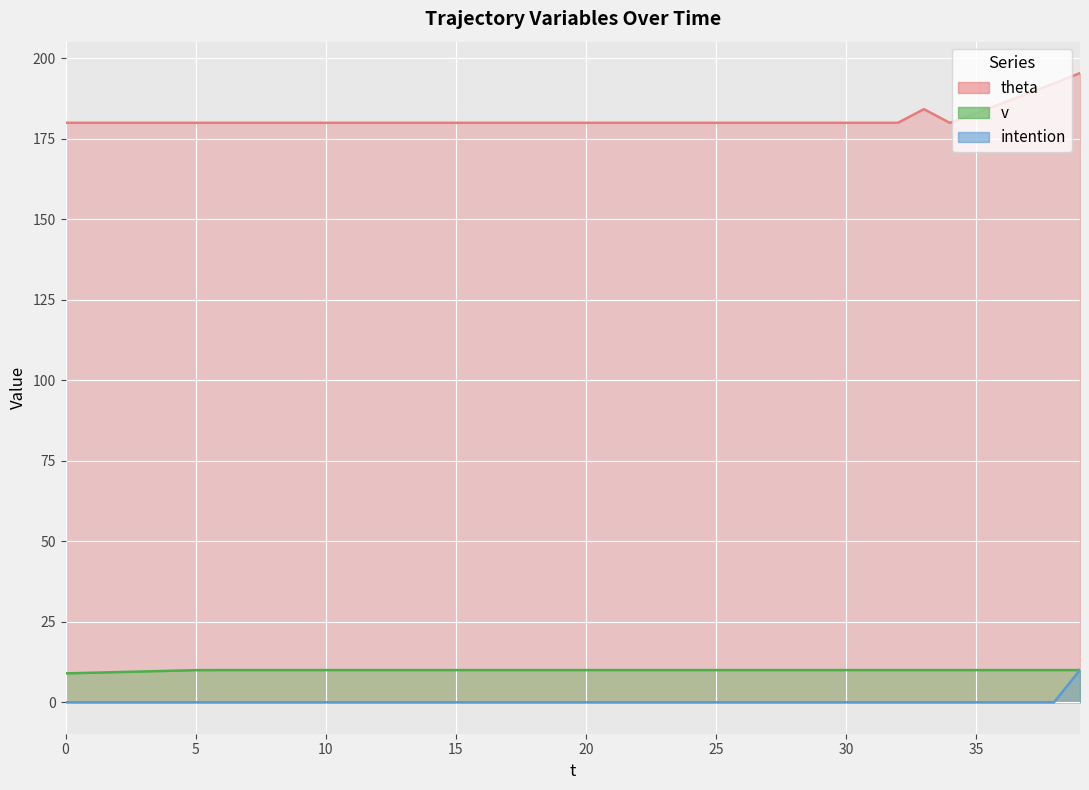

What is the total value across all series at 36?

196.0